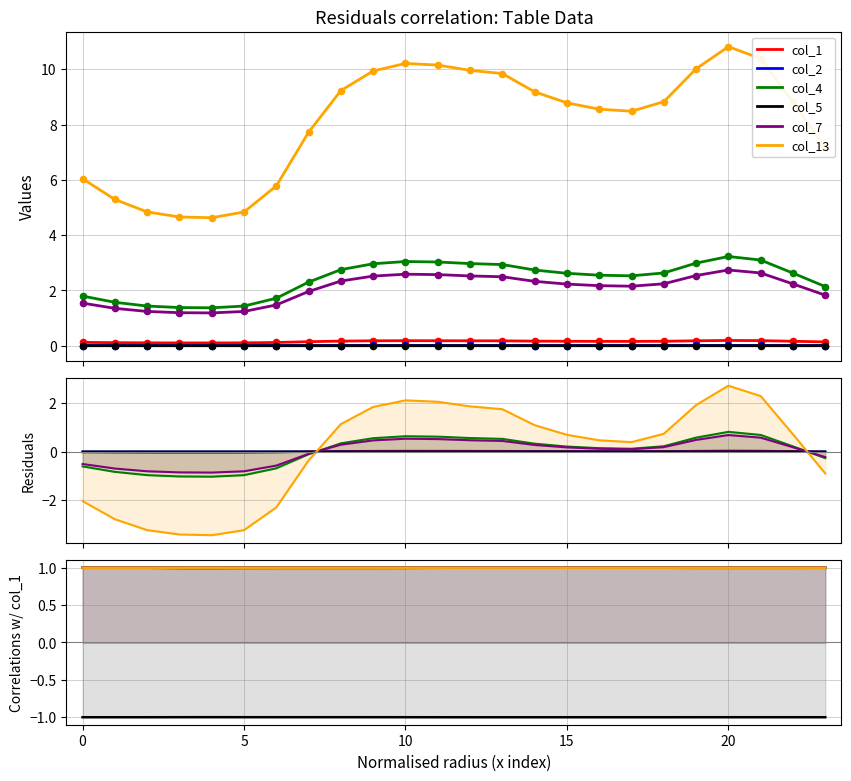

Which series has the widest spread of Y values?

col_13